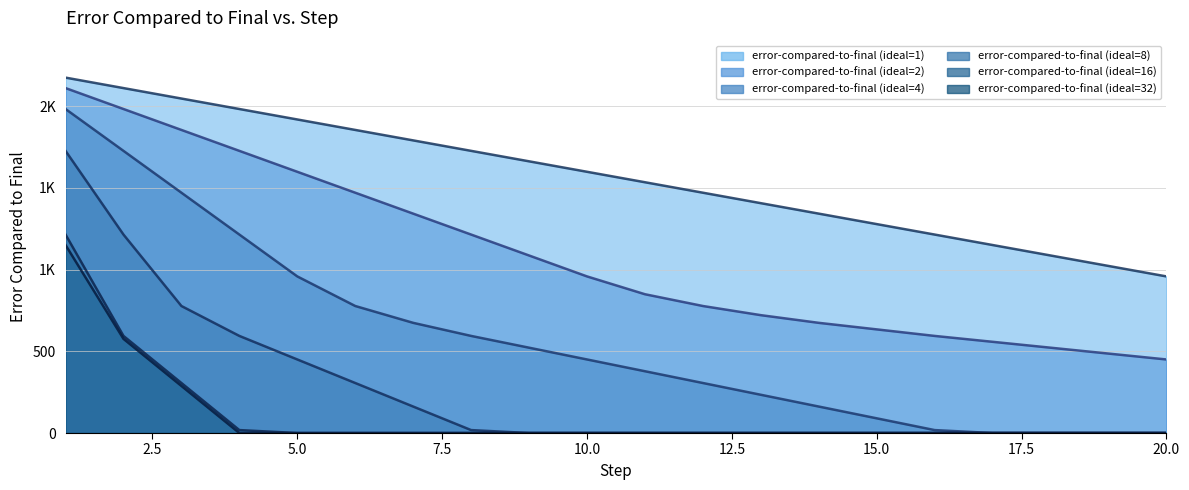

The error-compared-to-final (ideal=16) series shows 762 at 17. True or false?

False